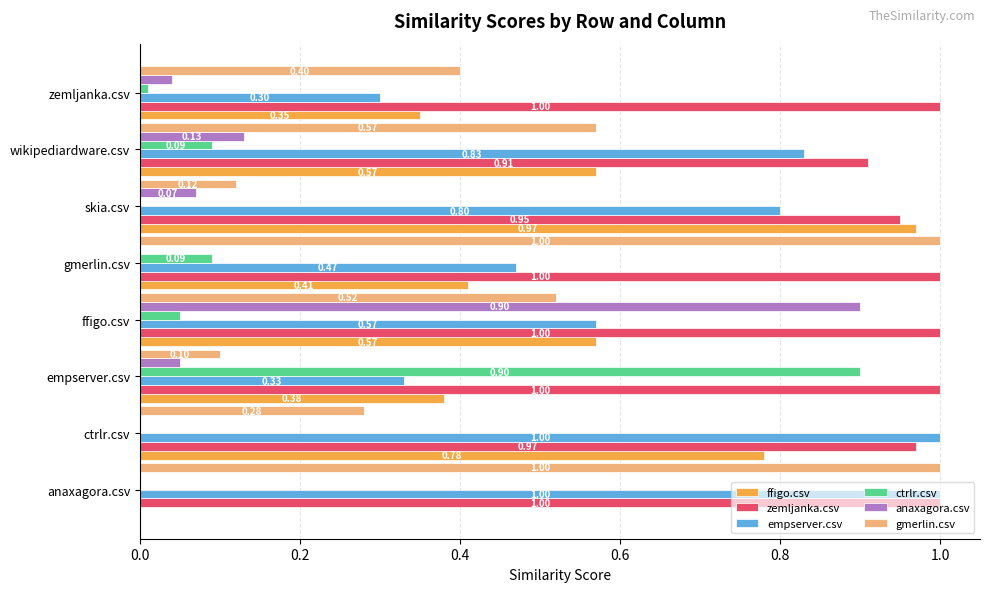

Count the zemljanka.csv values in the range 0 to 1.

8